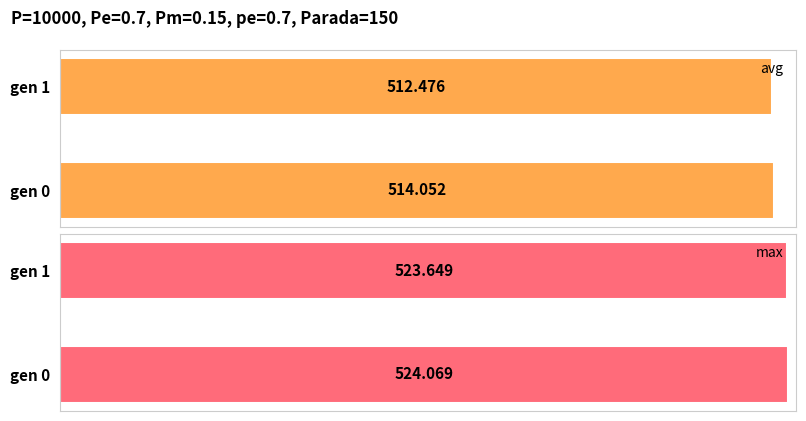

List the series in order of their overall mean, highest first.

max, avg